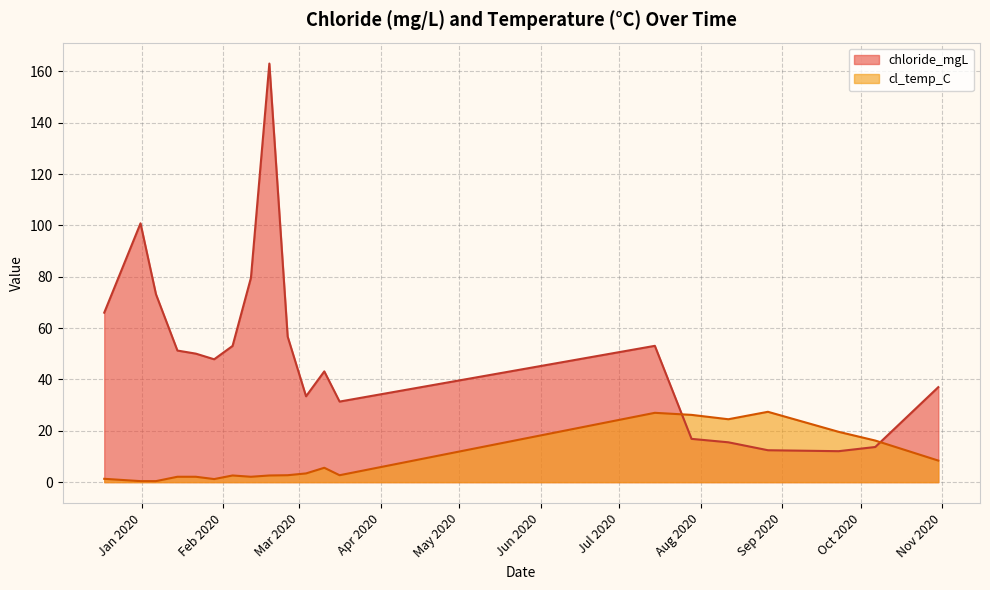

What position from the left is 2020-10-30 11:30:00?

20